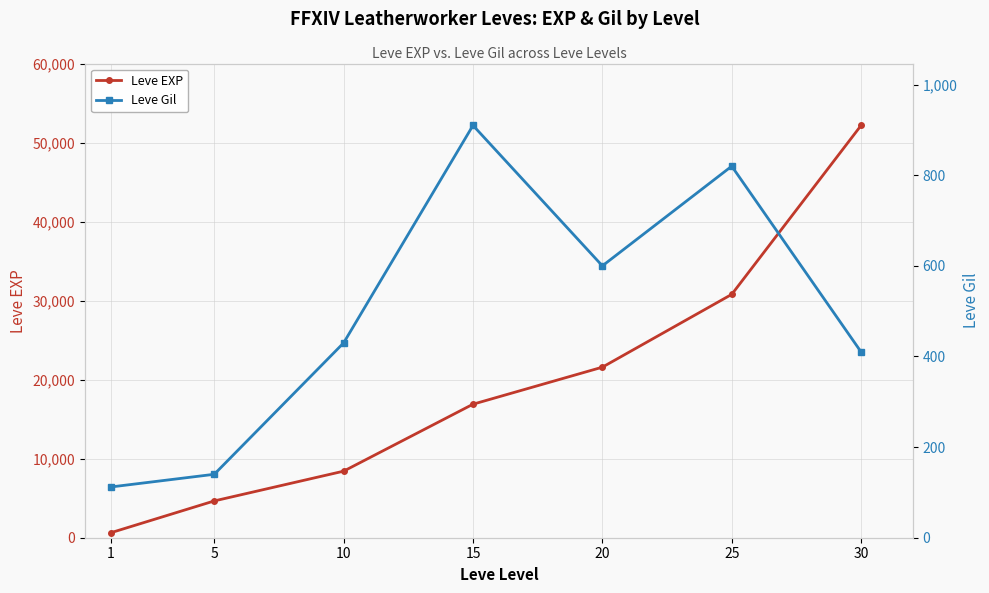

What is the difference between the maximum and minimum values in the Leve EXP series?

51590